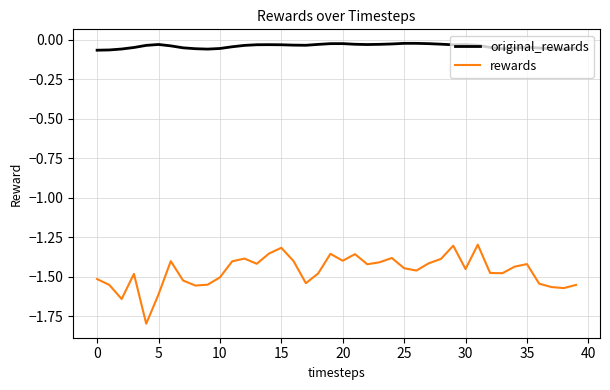

What is the smallest value displayed?

-1.8